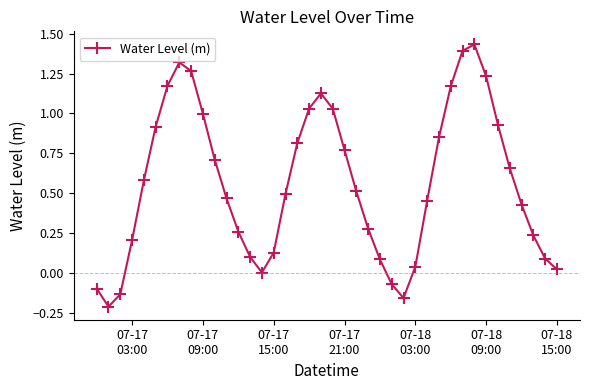

How many lines are shown in the chart?

1